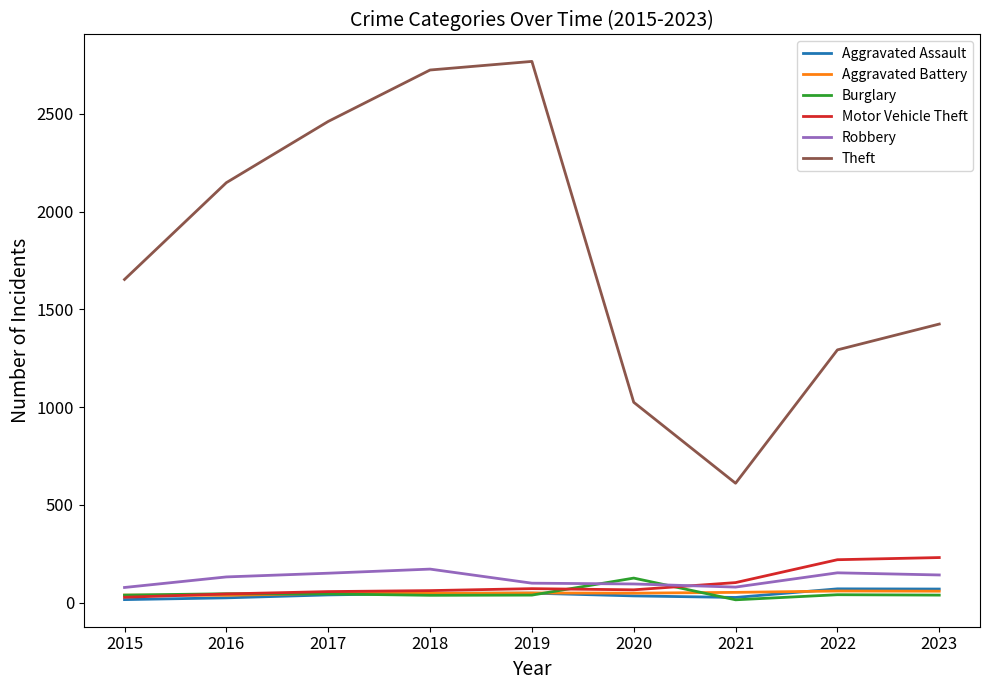

Which series has the largest total across all categories?

Theft